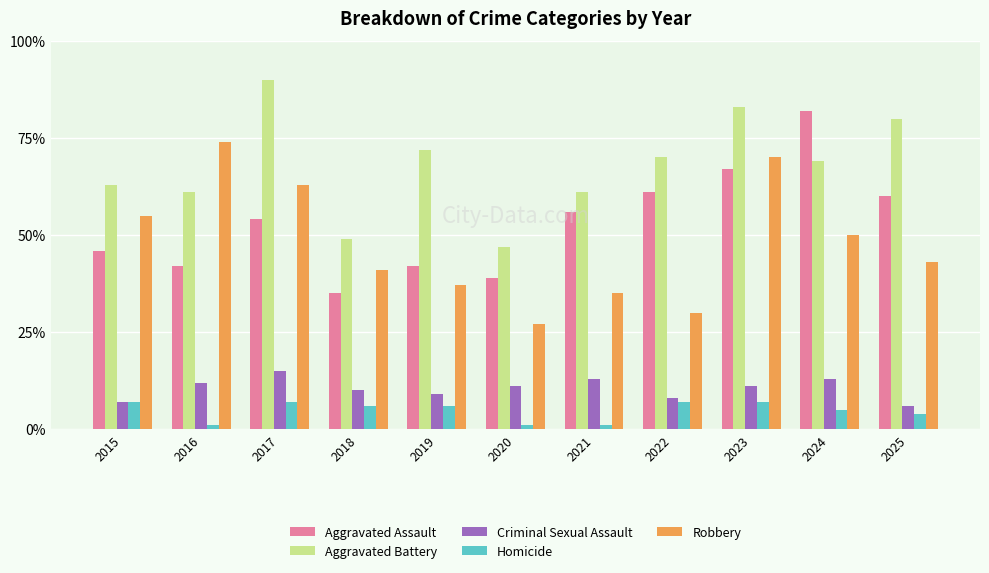

What are all the series names shown in the legend?

Aggravated Assault, Aggravated Battery, Criminal Sexual Assault, Homicide, Robbery